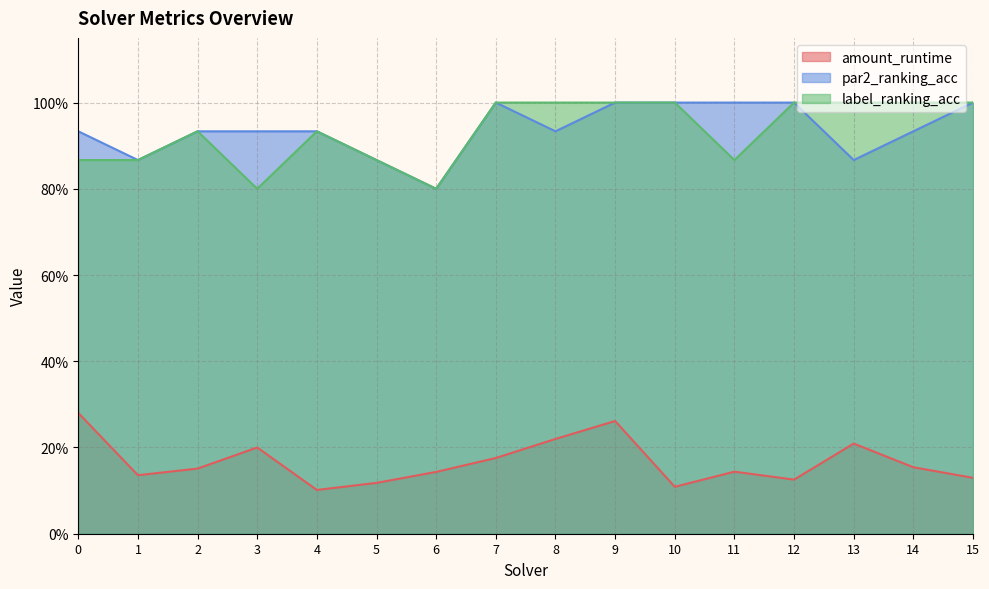

What is the average value of the par2_ranking_acc series?

0.9